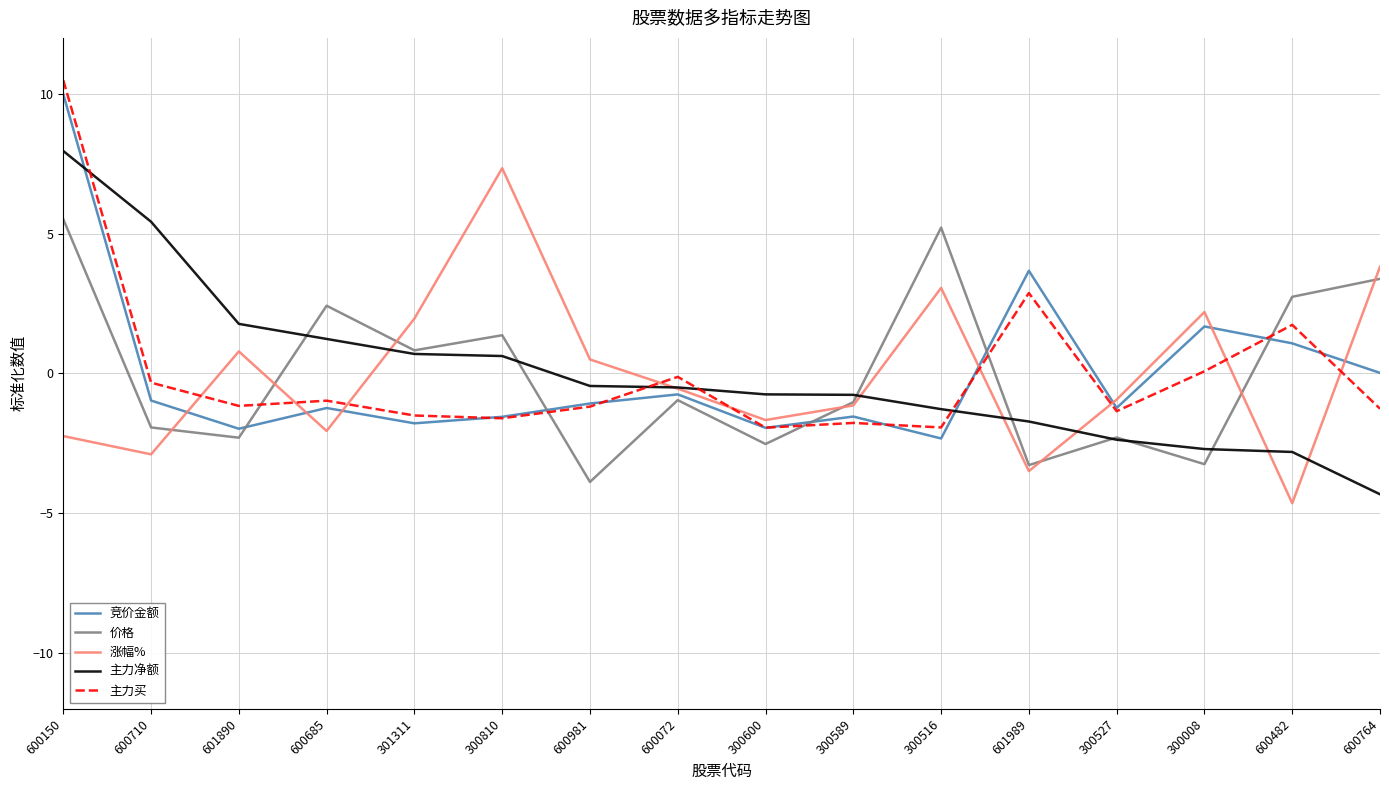

What value does the 涨幅% series have at 300516?

3.1